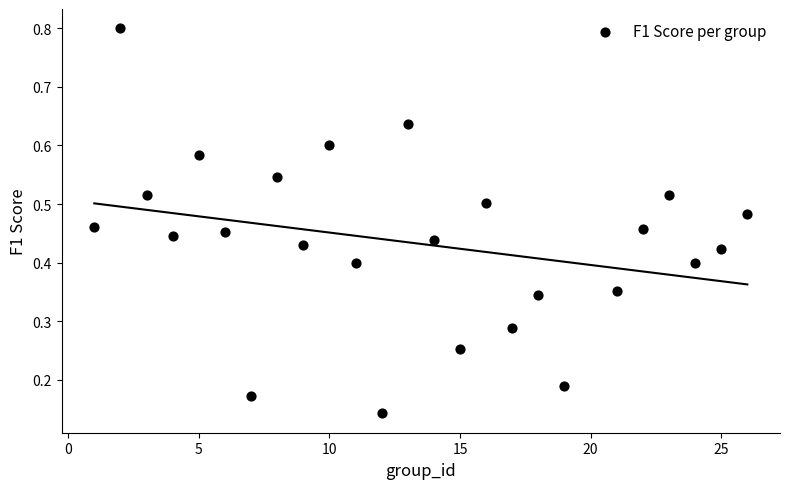

What is the range of Y values (max minus min)?

0.7